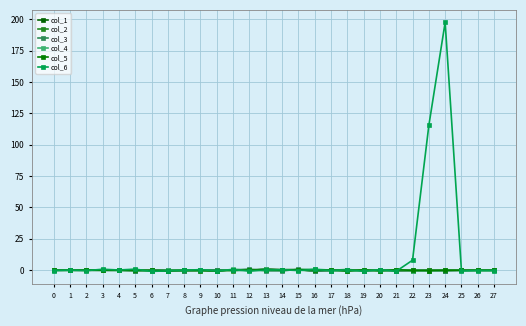

Count the number of data series in this chart.

6